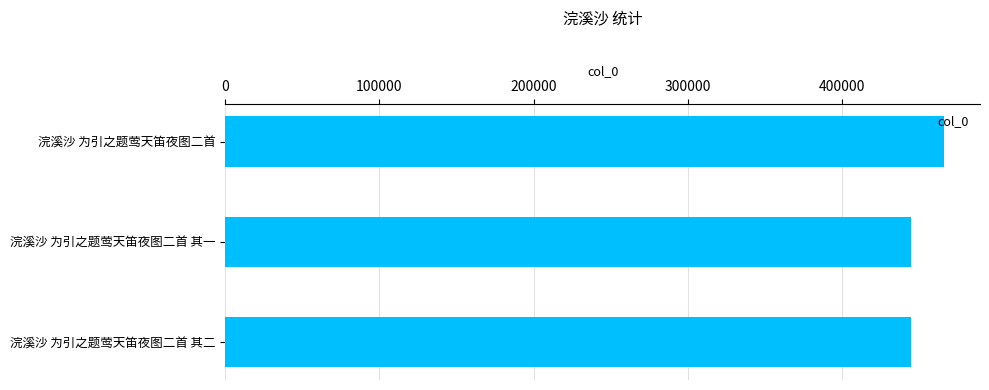

Is it true that the value at 浣溪沙 为引之题莺天笛夜图二首 is 466050?

True